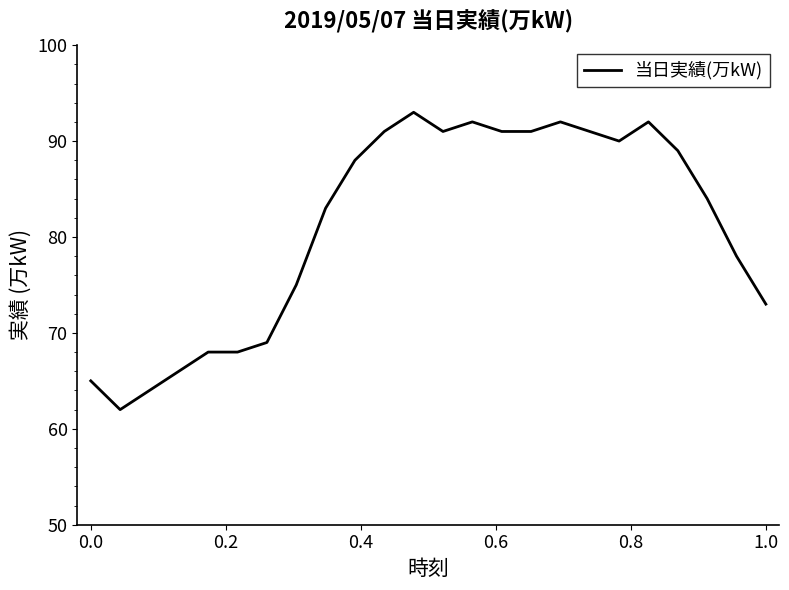

What is the difference between the maximum and minimum values?

31